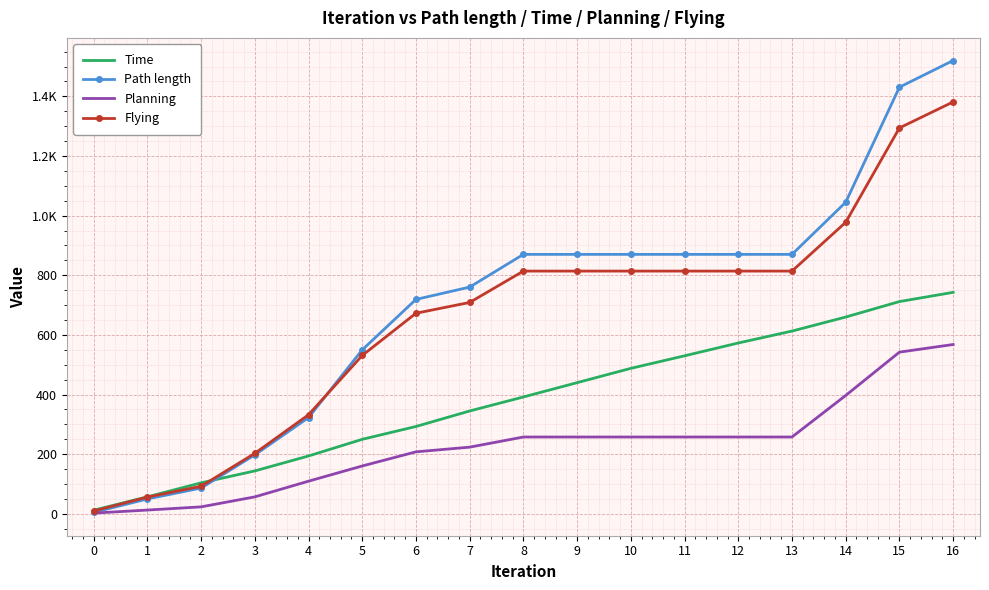

What are all the series names shown in the legend?

Time, Path length, Planning, Flying